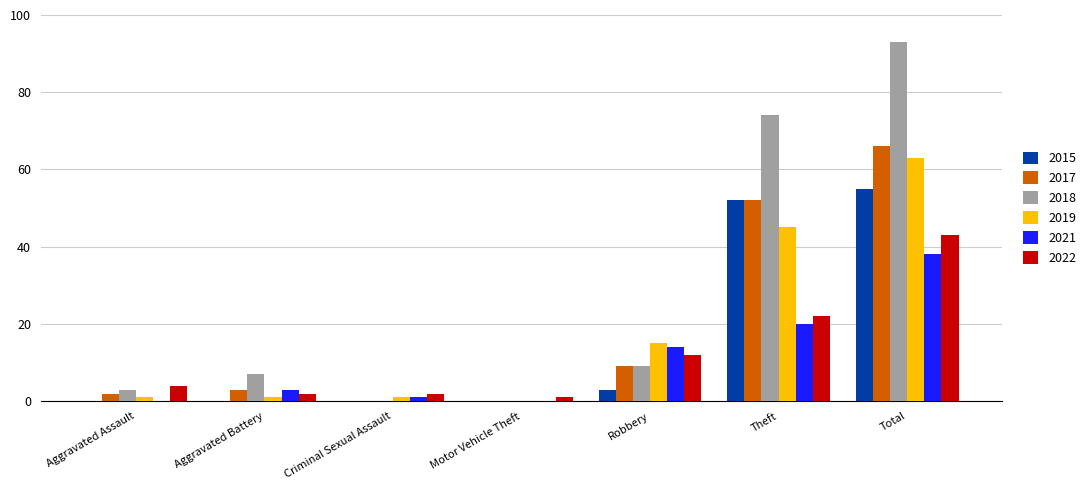

The value of 2017 at Motor Vehicle Theft is 0. True or false?

True